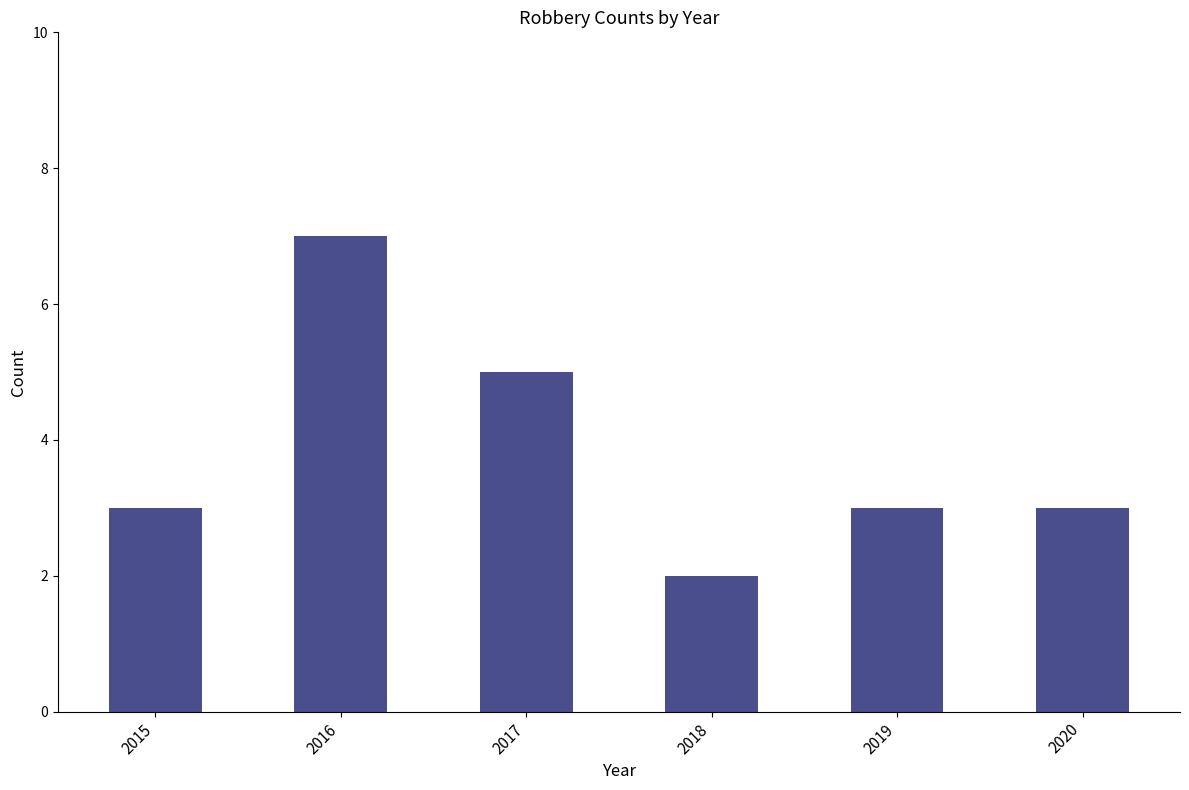

True or false: the data shows 2 at 2020.

False